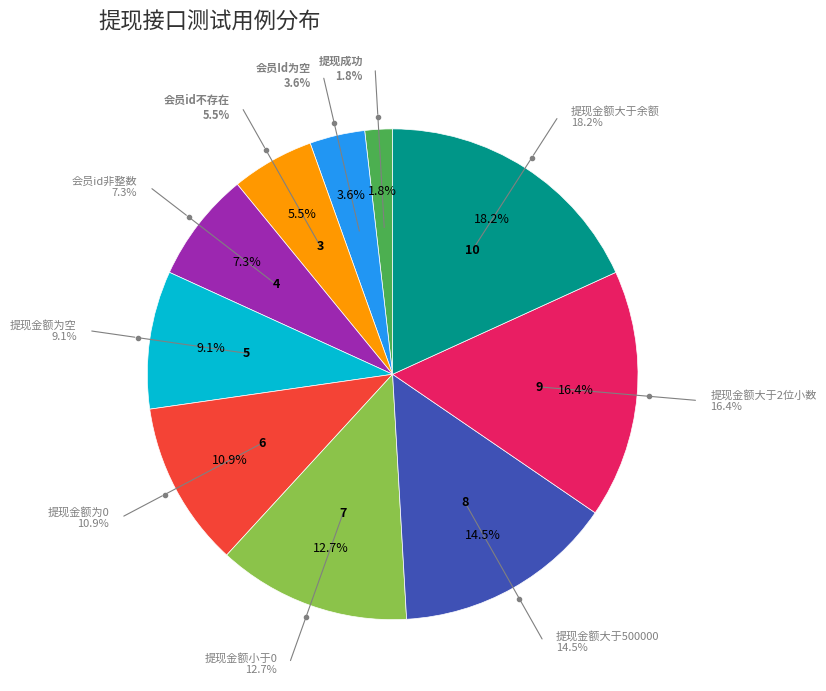

Is there any slice that represents more than half of the pie?

No